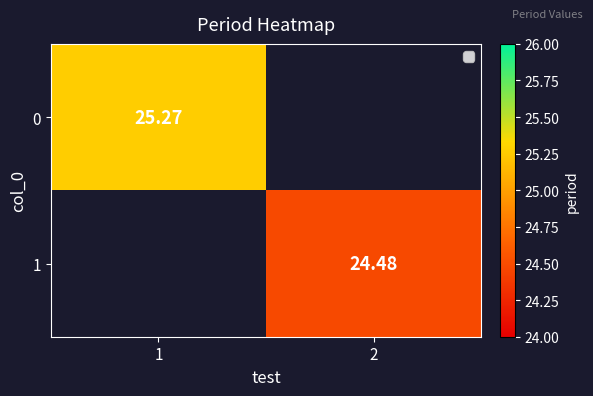

Is the value of 1 at 2 greater than the value of 0 at 1?

No